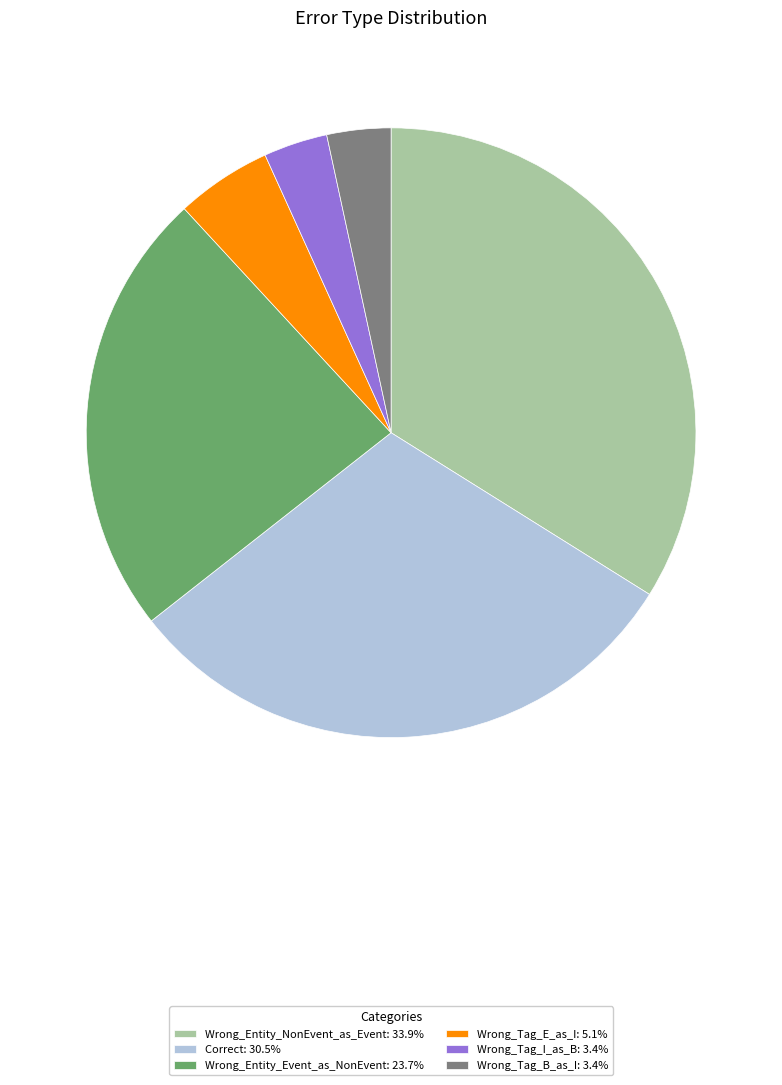

Do Wrong_Entity_NonEvent_as_Event: 33.9% and Wrong_Entity_Event_as_NonEvent: 23.7% together represent more than half of the pie?

Yes